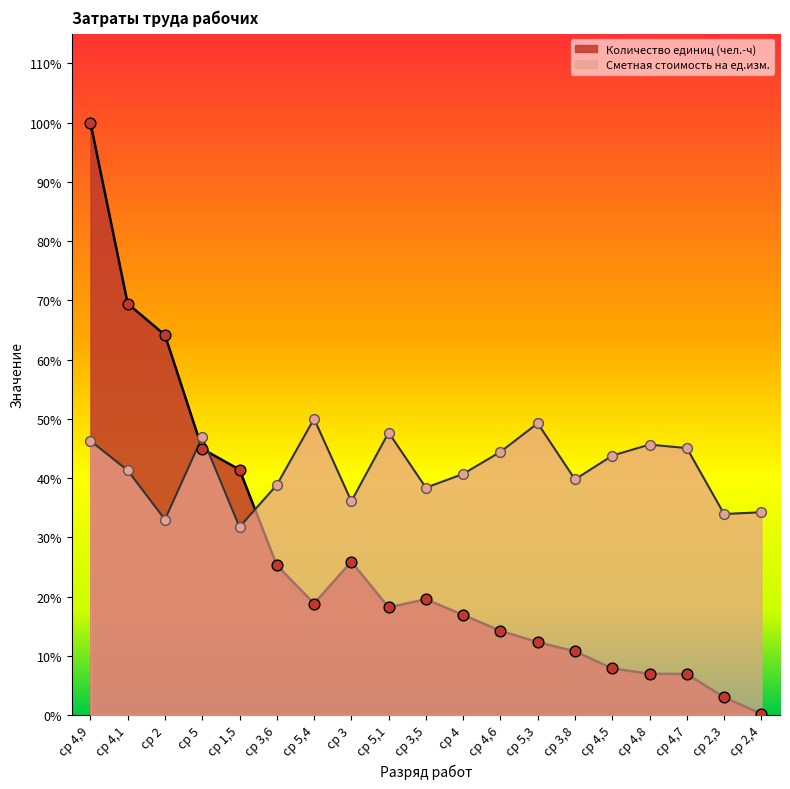

Which series has the largest total across all categories?

Сметная стоимость на ед.изм.